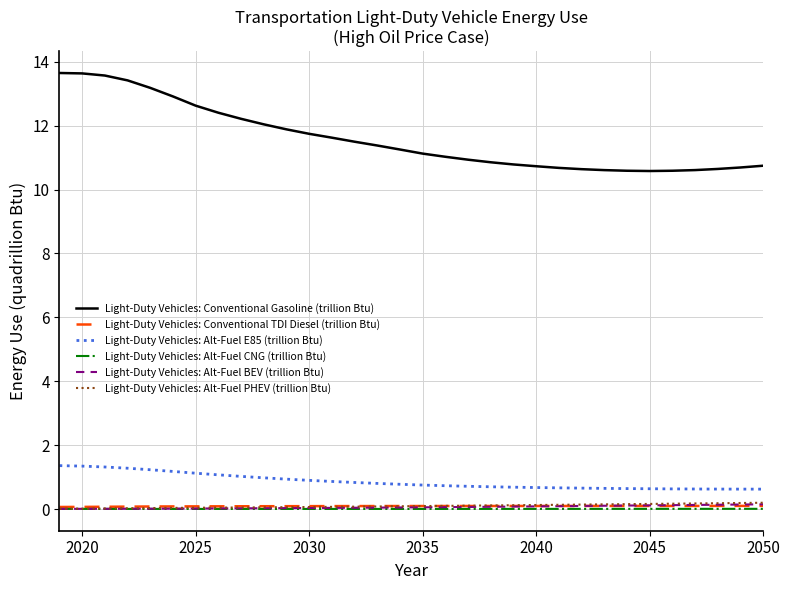

True or false: Light-Duty Vehicles: Alt-Fuel BEV (trillion Btu) and Light-Duty Vehicles: Alt-Fuel PHEV (trillion Btu) intersect in this chart.

False